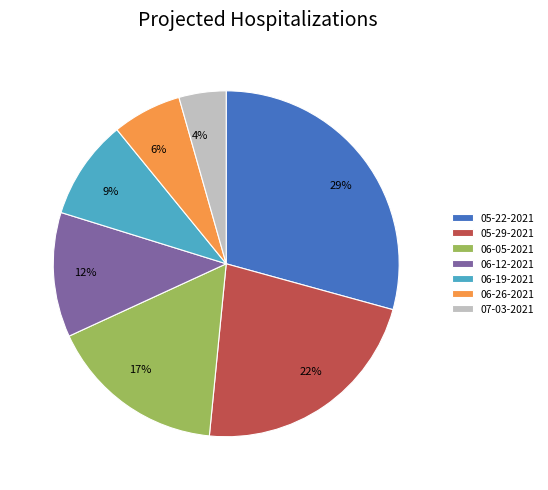

What is the smallest slice in the pie chart?

07-03-2021